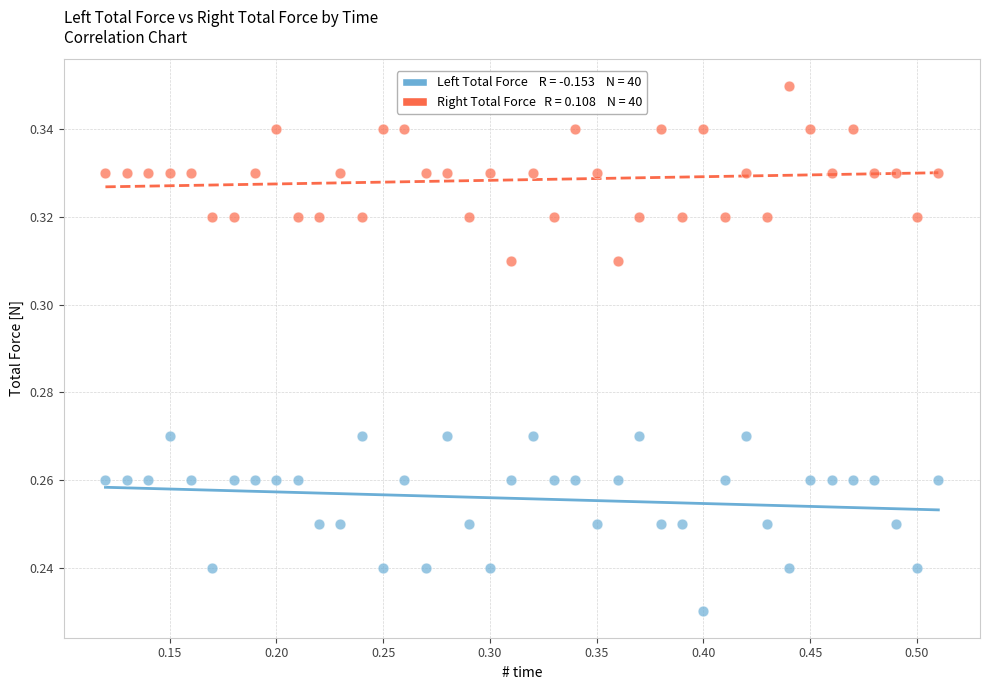

Across all data points, what is the range of X values (max minus min)?

0.4